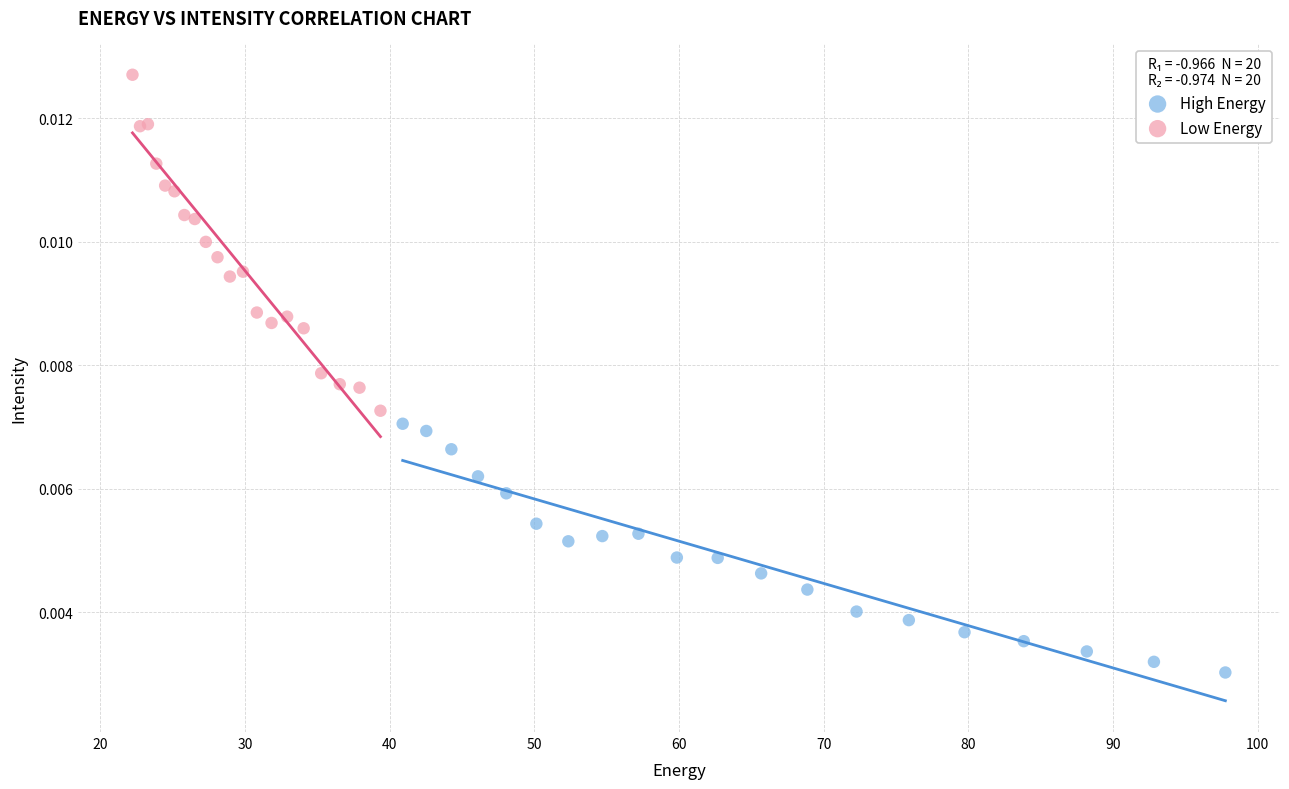

Which series reaches the minimum Y coordinate?

High Energy